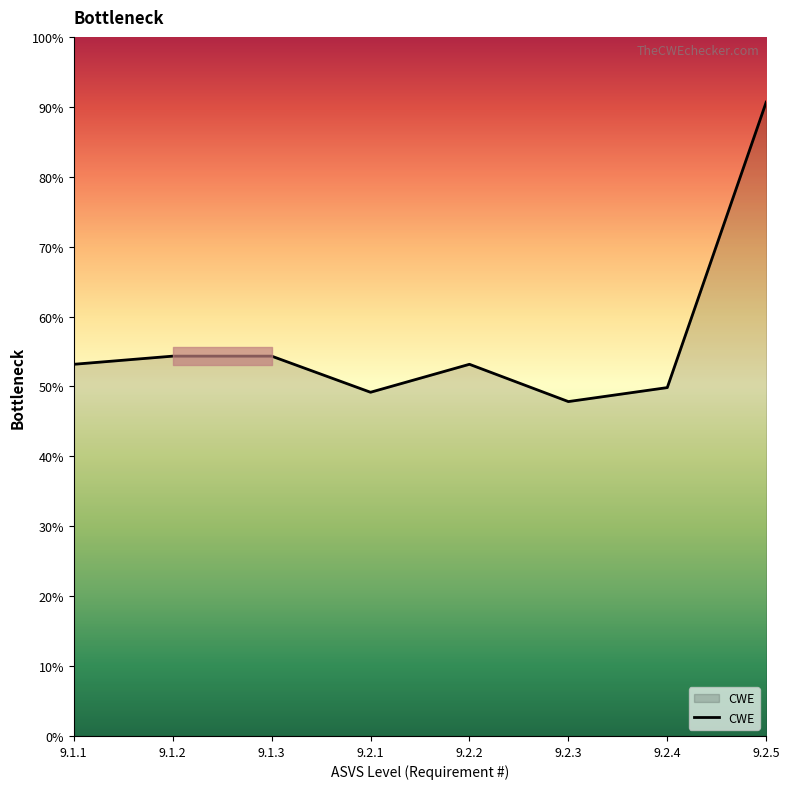

List the labels in order of value, smallest first.

9.2.3, 9.2.1, 9.2.4, 9.1.1, 9.2.2, 9.1.2, 9.1.3, 9.2.5